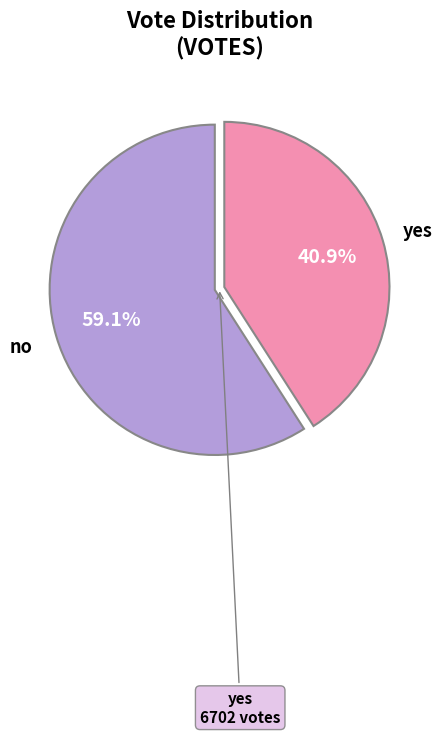

What percentage is the no slice, to the nearest percent?

59%